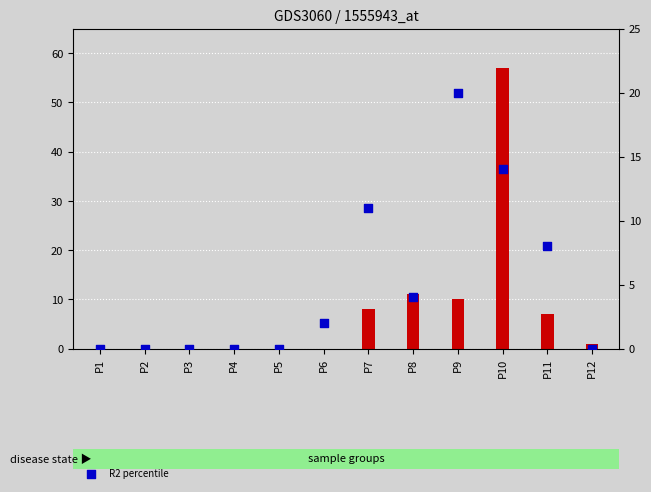

At which category is the sum across all series the highest?

P10